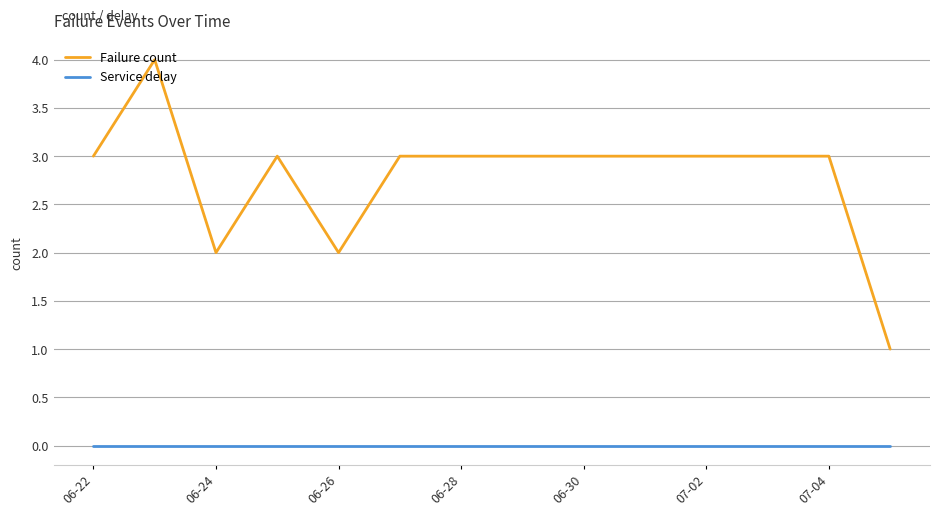

Which series has the widest spread of values?

Failure count